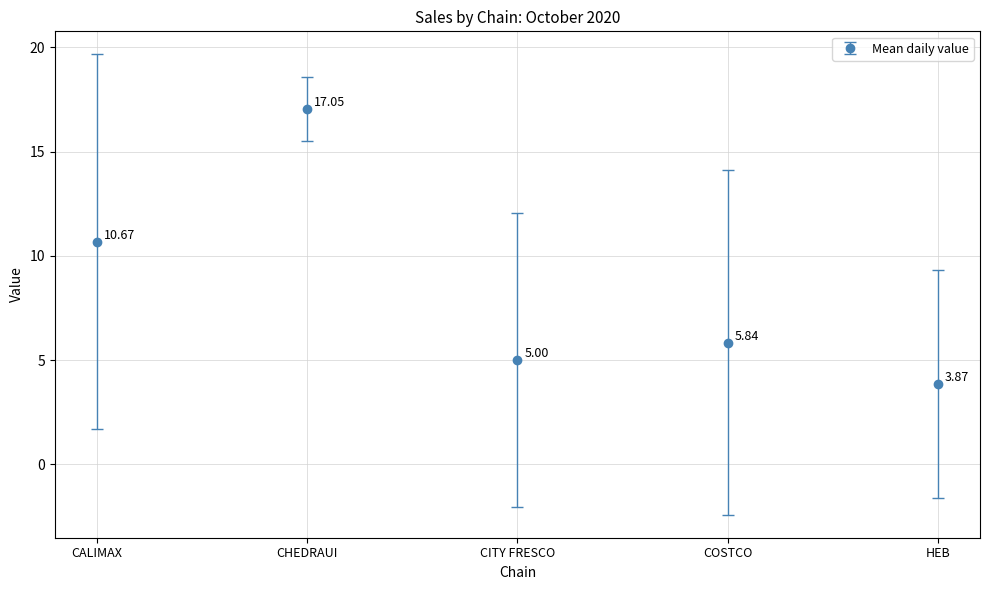

Which label corresponds to the smallest value in the chart?

HEB